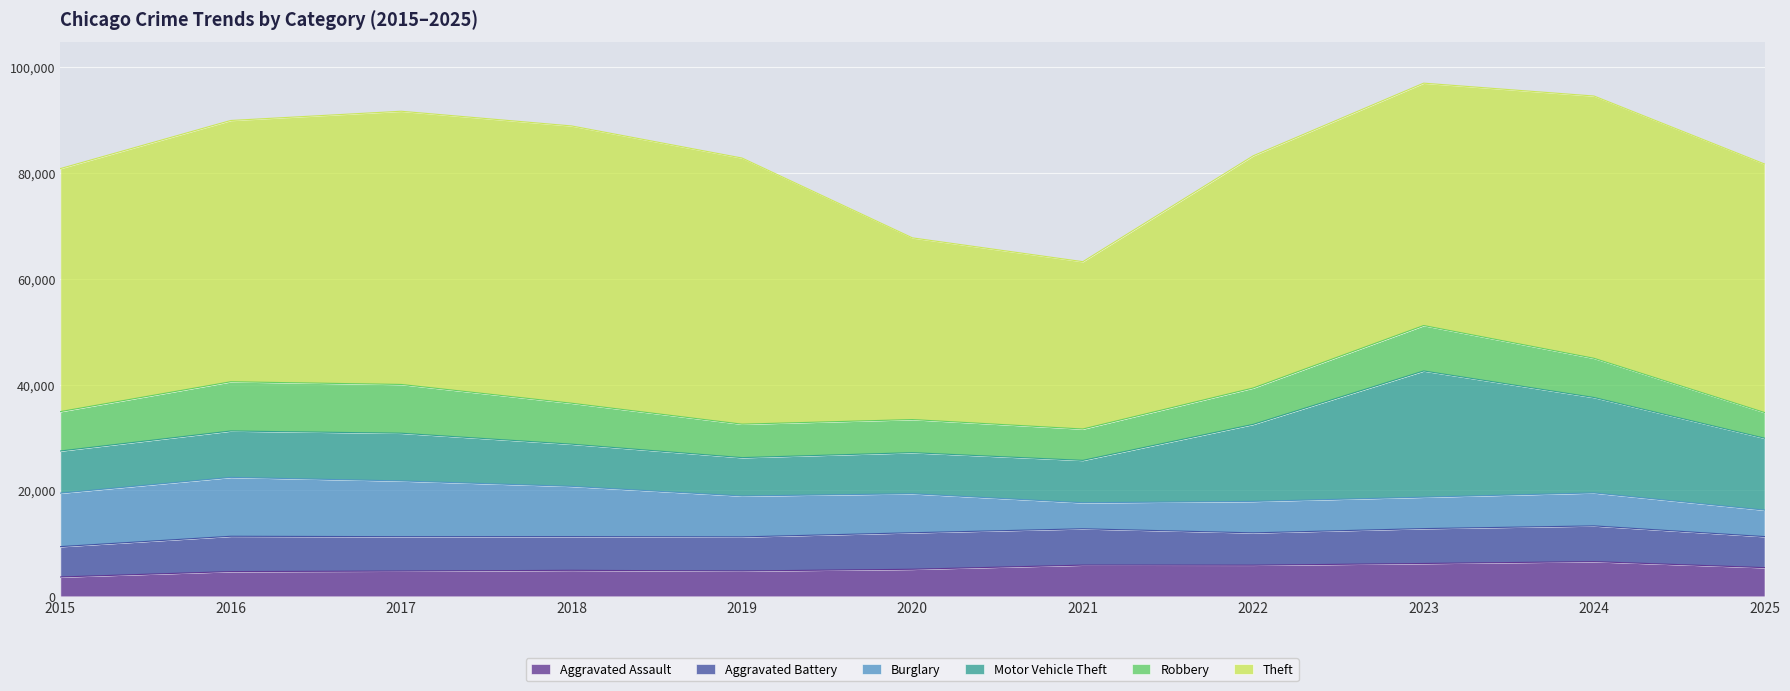

Reading left to right, what are all the values shown in this chart?

Aggravated Assault: 2015=3653	2016=4674	2017=4767	2018=4915	2019=4786	2020=5112	2021=5895	2022=5880	2023=6205	2024=6556	2025=5418
Aggravated Battery: 2015=5738	2016=6673	2017=6507	2018=6368	2019=6439	2020=6902	2021=6866	2022=6111	2023=6592	2024=6749	2025=5867
Burglary: 2015=10105	2016=11129	2017=10530	2018=9495	2019=7733	2020=7368	2021=4921	2022=5947	2023=5939	2024=6236	2025=5002
Motor Vehicle Theft: 2015=7968	2016=8768	2017=9018	2018=7972	2019=7251	2020=7763	2021=8008	2022=14562	2023=23852	2024=18026	2025=13592
Robbery: 2015=7443	2016=9302	2017=9214	2018=7739	2019=6322	2020=6259	2021=5924	2022=6870	2023=8580	2024=7407	2025=4857
Theft: 2015=45923	2016=49374	2017=51629	2018=52398	2019=50290	2020=34332	2021=31626	2022=43880	2023=45806	2024=49563	2025=46961